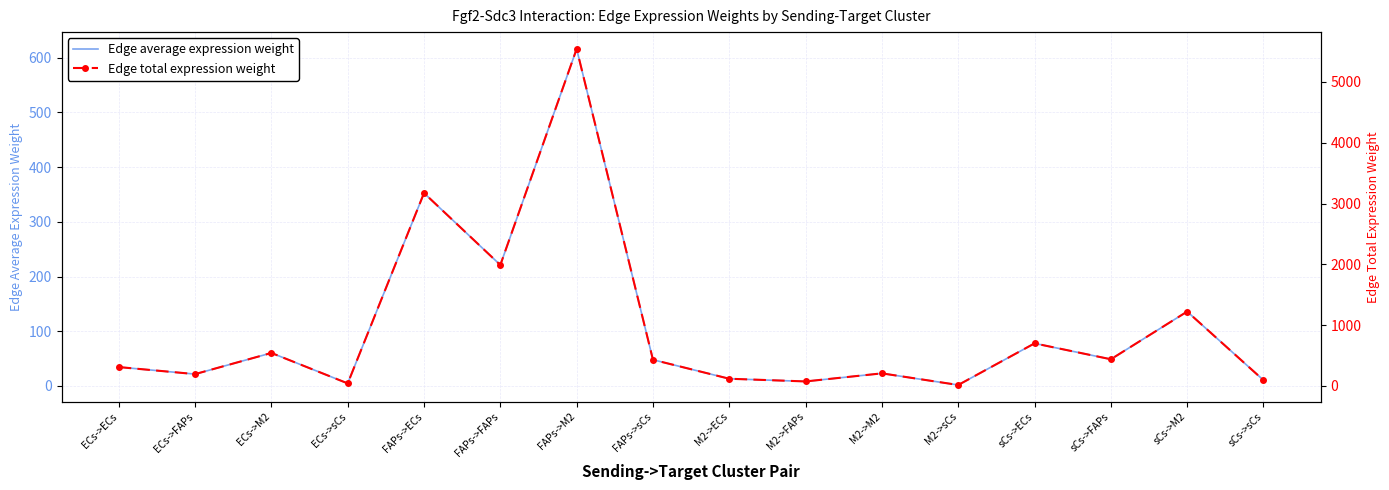

Rank the categories by Edge total expression weight value from lowest to highest.

M2->sCs, ECs->sCs, M2->FAPs, sCs->sCs, M2->ECs, ECs->FAPs, M2->M2, ECs->ECs, FAPs->sCs, sCs->FAPs, ECs->M2, sCs->ECs, sCs->M2, FAPs->FAPs, FAPs->ECs, FAPs->M2